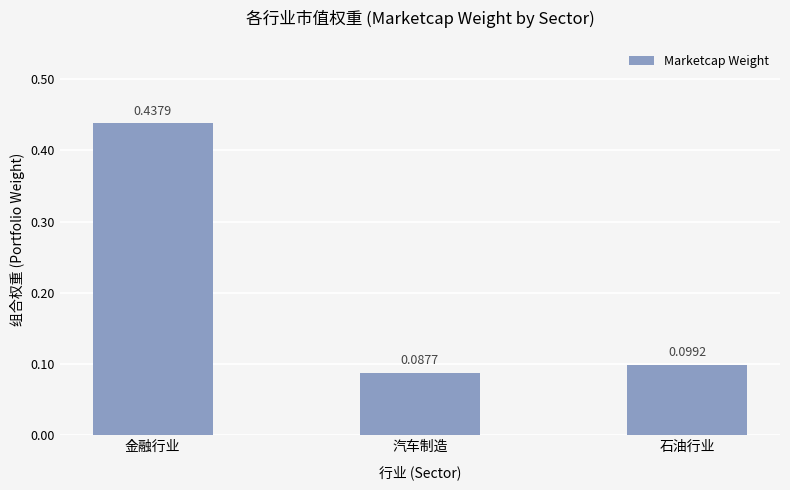

What is the sum of the values at 石油行业 and 金融行业?

0.5